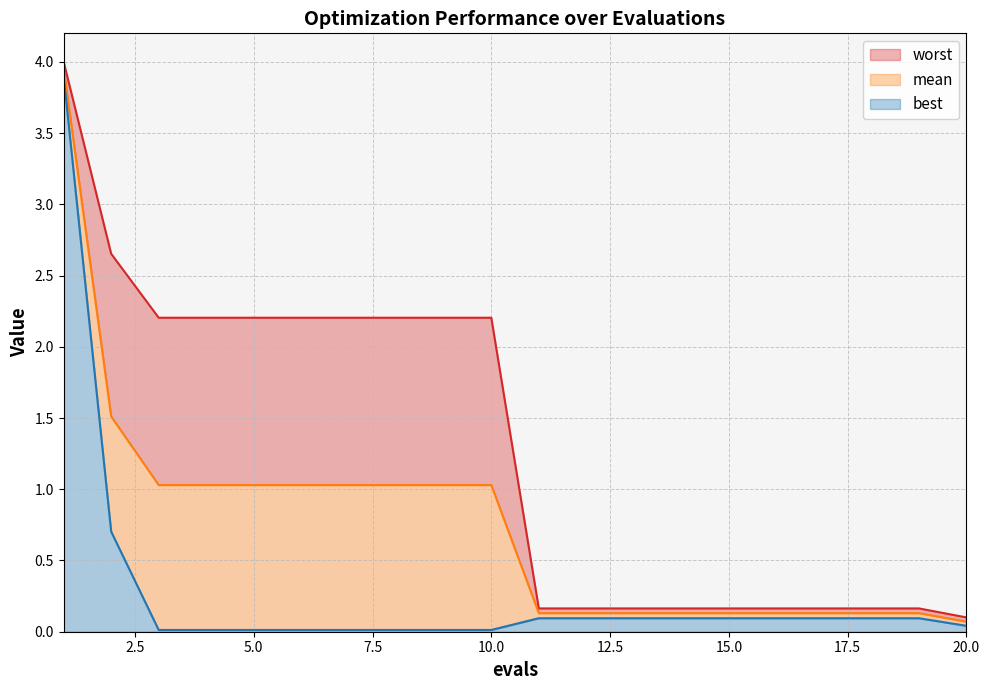

The best series shows 0.1 at 16. True or false?

True